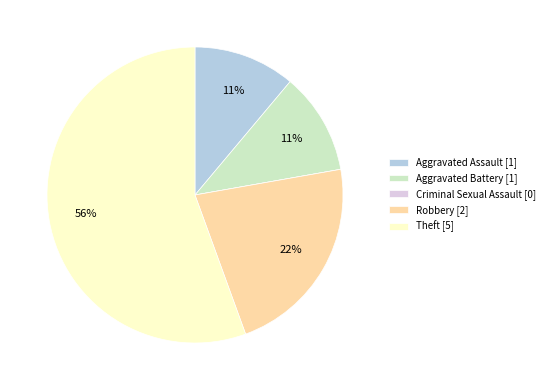

Is the sum of Theft and Robbery greater than half?

Yes